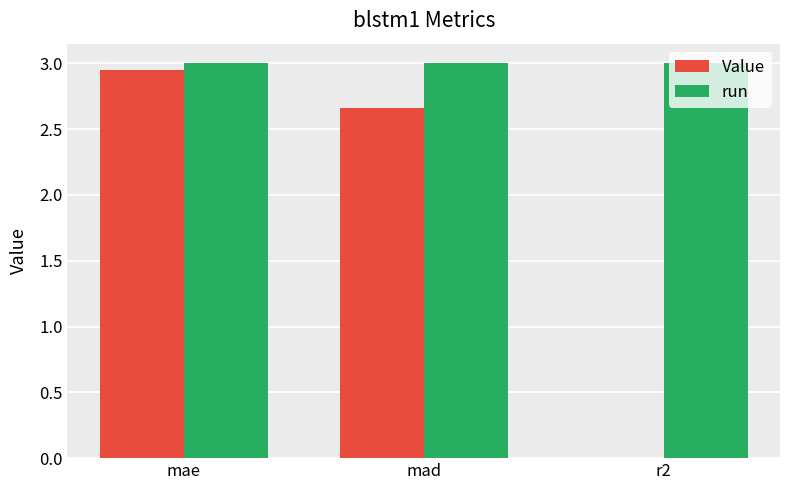

At which category is the sum across all series the highest?

mae